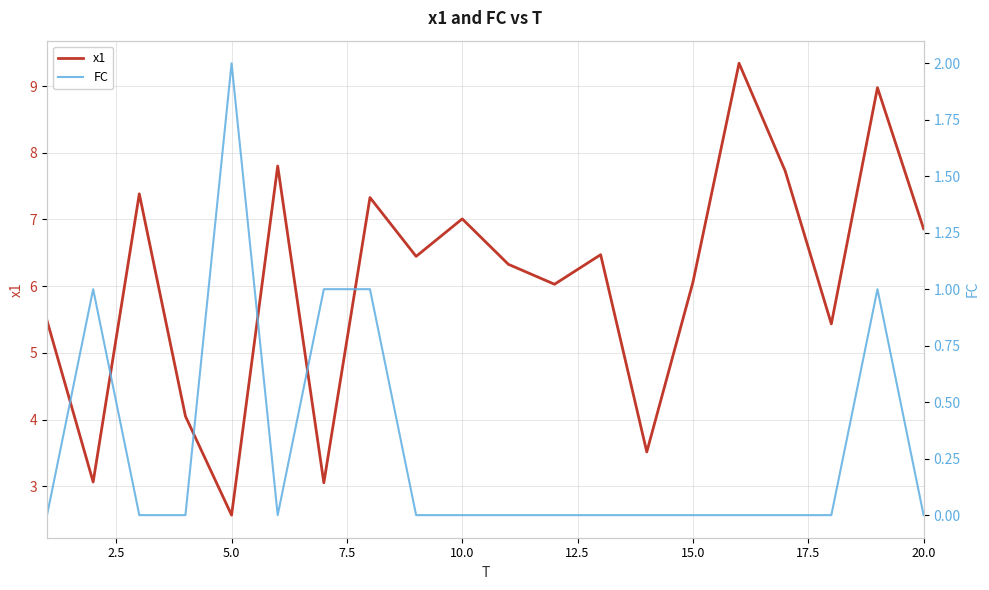

Count the FC values in the range 0 to 1.

19